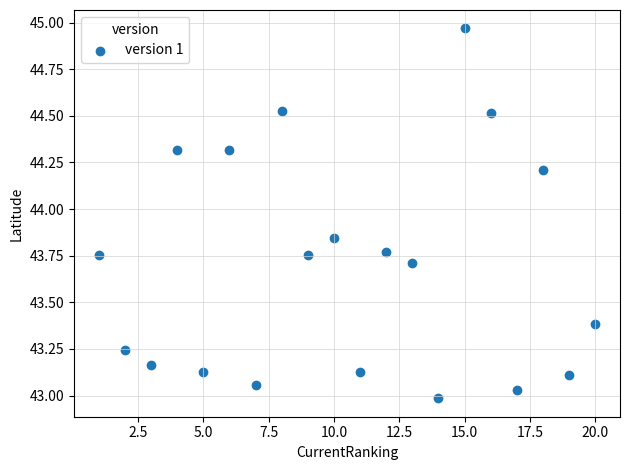

What is the range of X values (max minus min)?

19.0